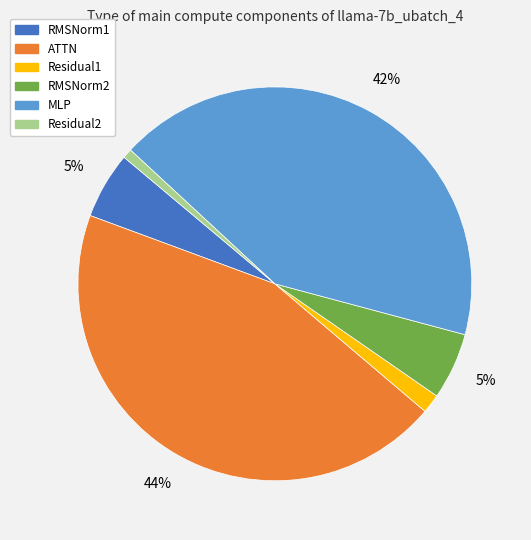

Does any single category account for the majority?

No